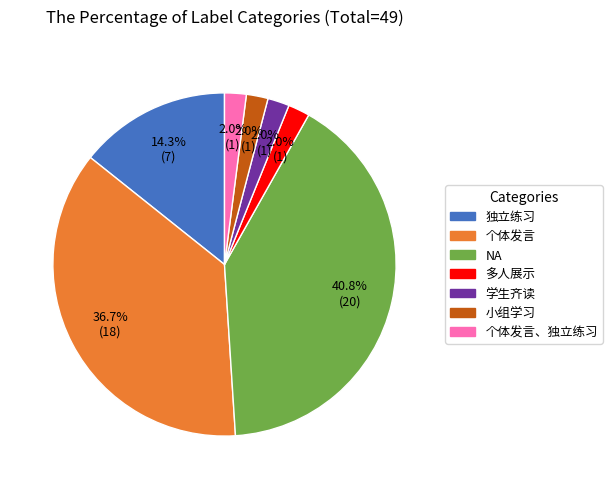

Is there a majority slice in this chart?

No